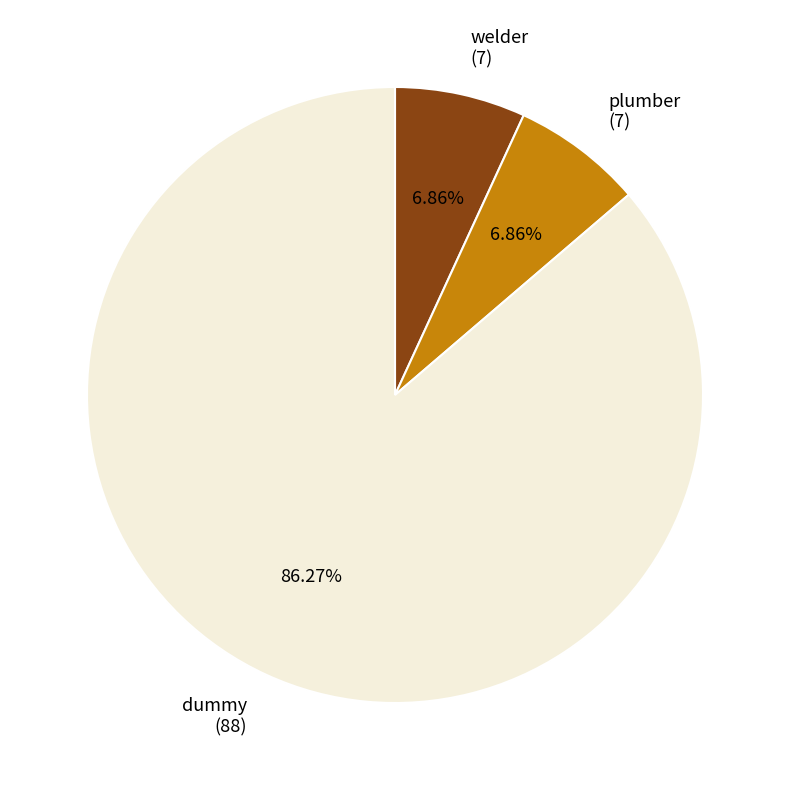

Do plumber (7) and dummy (88) together represent more than half of the pie?

Yes